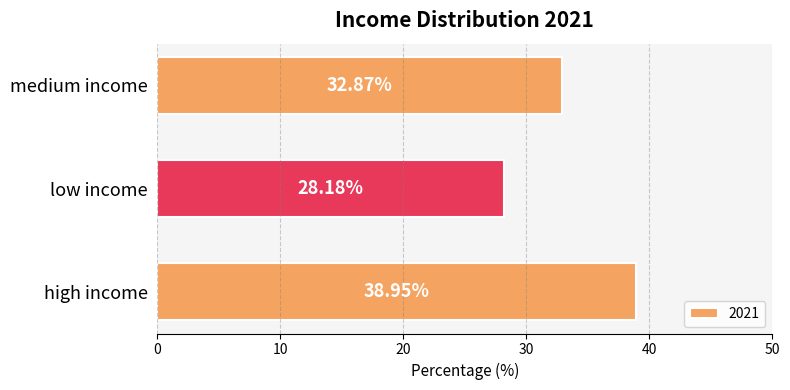

Where is the data nearest to the value 33?

medium income